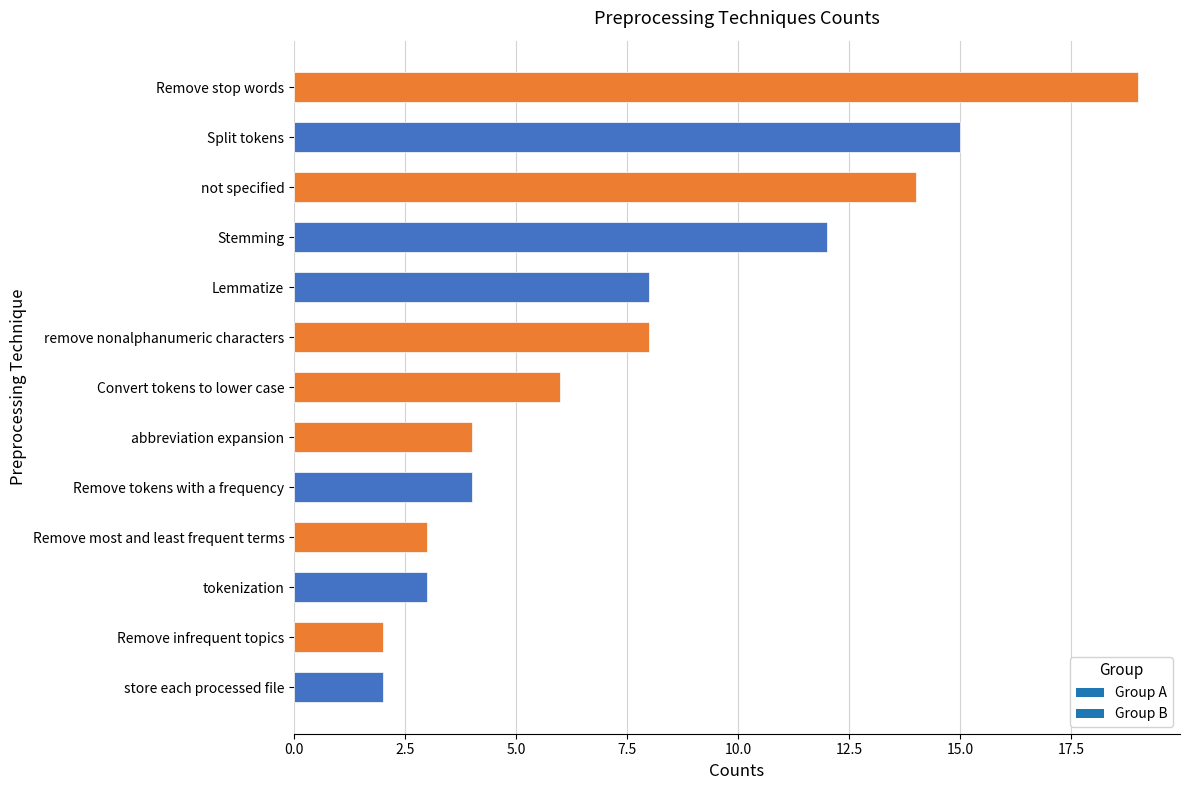

What is the sum of all values?

100